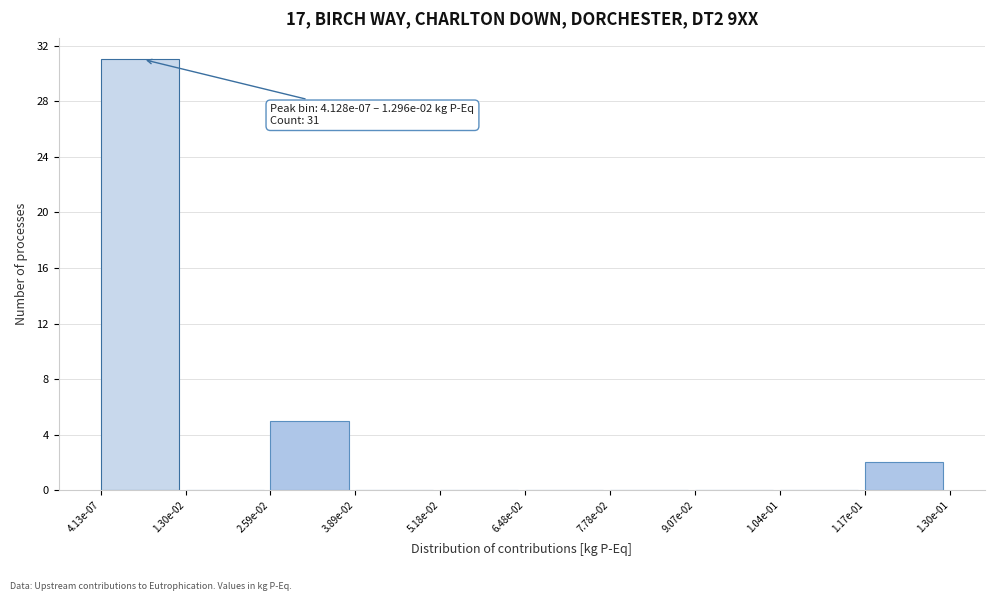

Reading right to left, extract all data points from this chart.

1.17e-01=2	1.04e-01=0	9.07e-02=0	7.78e-02=0	6.48e-02=0	5.18e-02=0	3.89e-02=0	2.59e-02=5	1.30e-02=0	4.13e-07=31